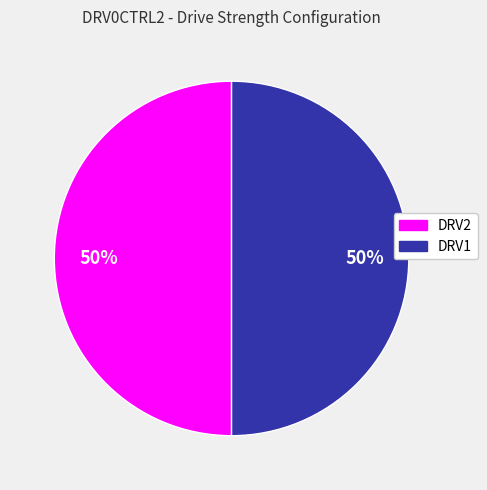

To the nearest percent, what is the average slice percentage?

50%